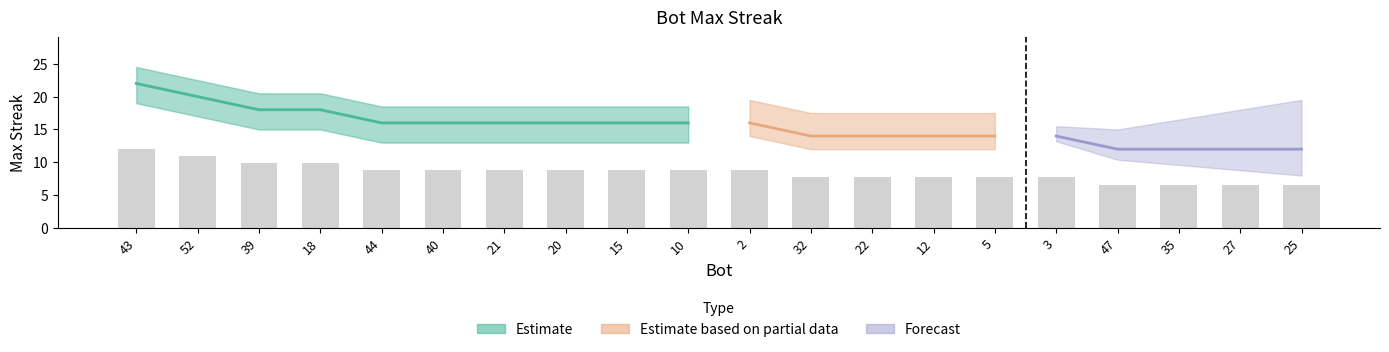

The chart shows a value of 7.7 at 3. True or false?

True